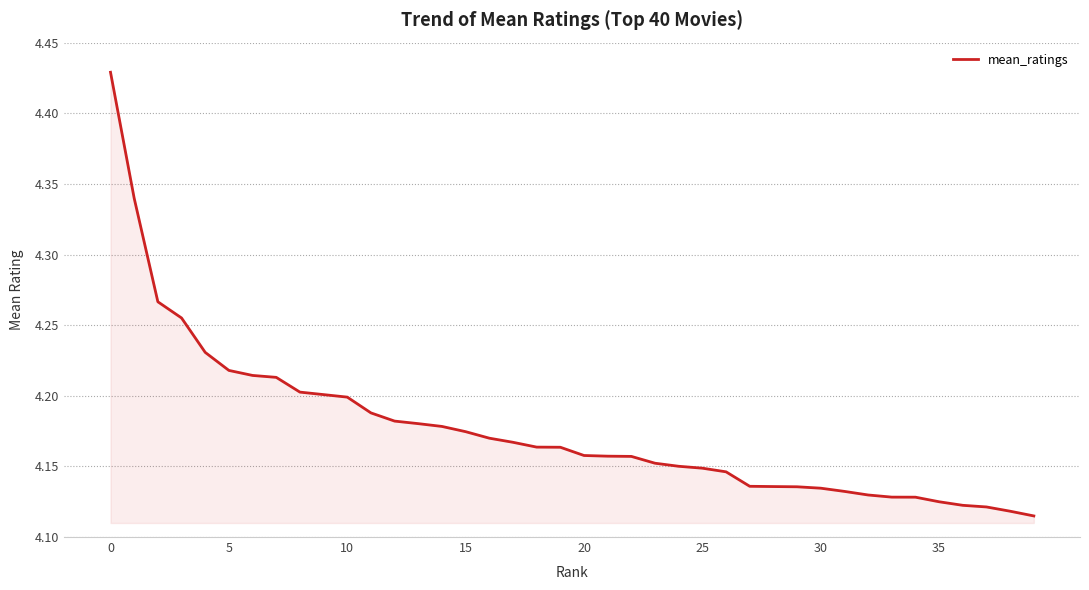

What is the difference between the maximum and minimum values?

0.3